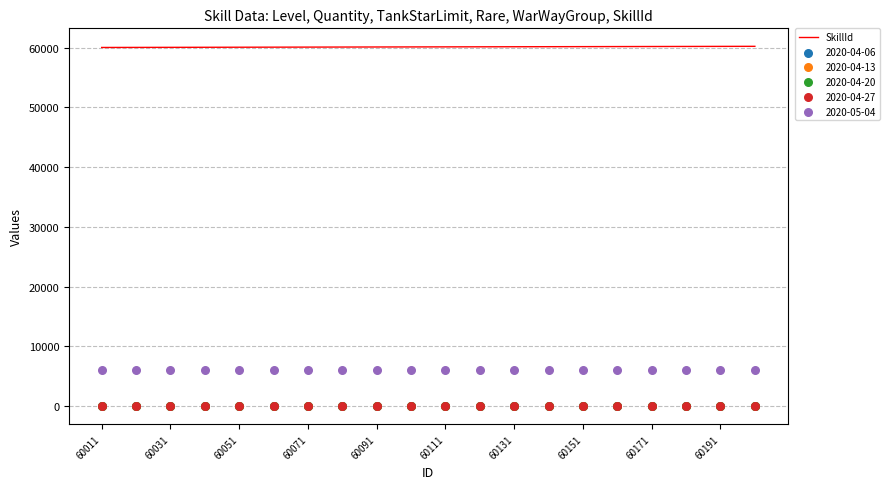

The value of SkillId at 60131 is 60131. True or false?

True